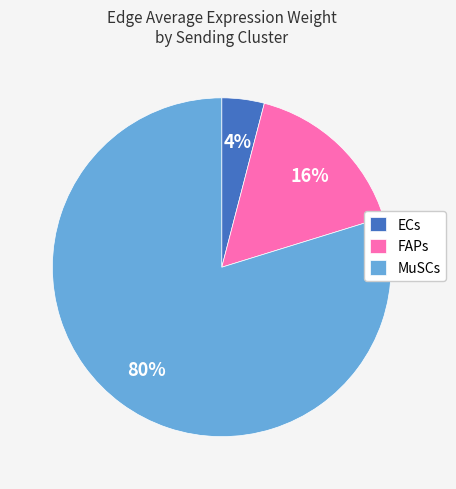

Is it true that FAPs is 16% of the pie?

True